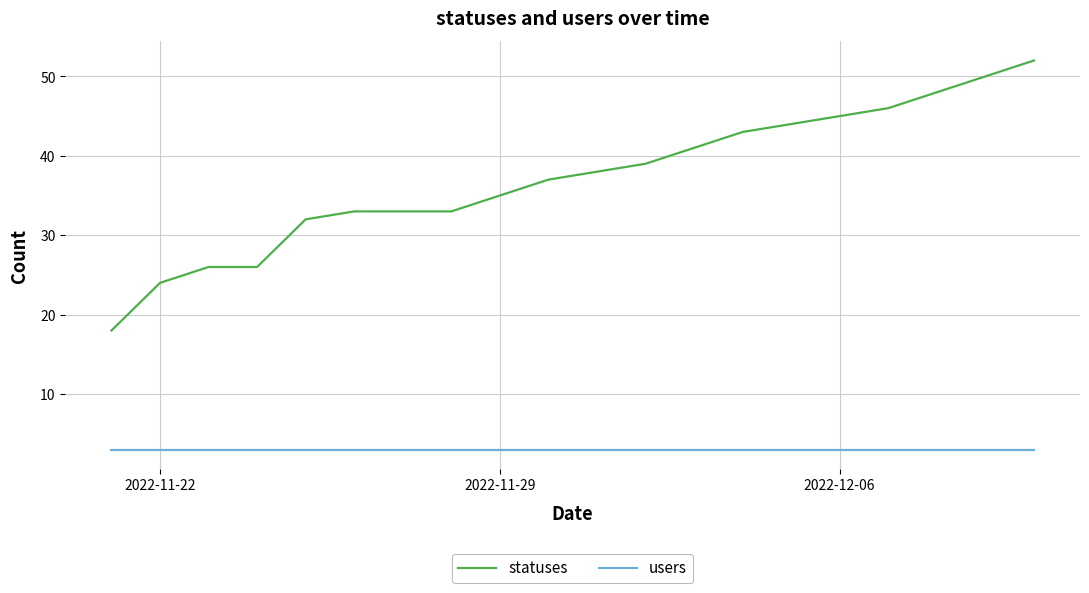

What is the difference between the second highest and minimum values in the statuses series?

32